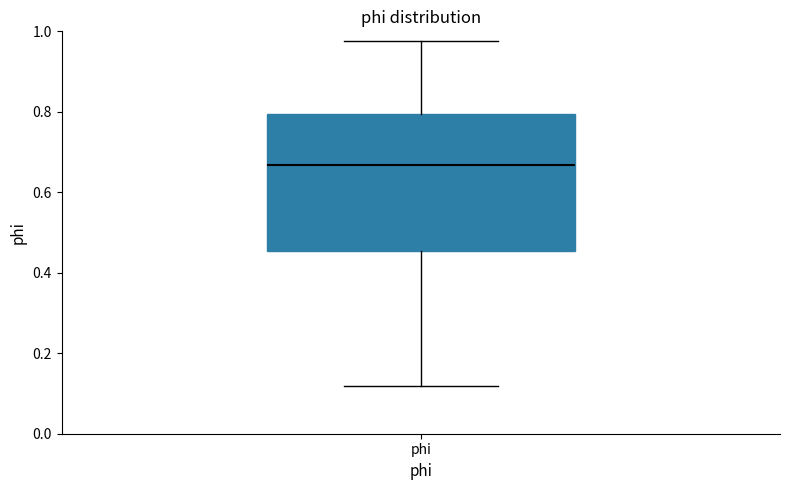

Transcribe this box plot: give where the median line is, the range the box spans, and where the two whiskers end, as read against the y-axis. The values are not printed on the chart, so give them approximately, as read against the axis.

median 0.66, box 0.46 to 0.80, whiskers 0.12 to 0.98